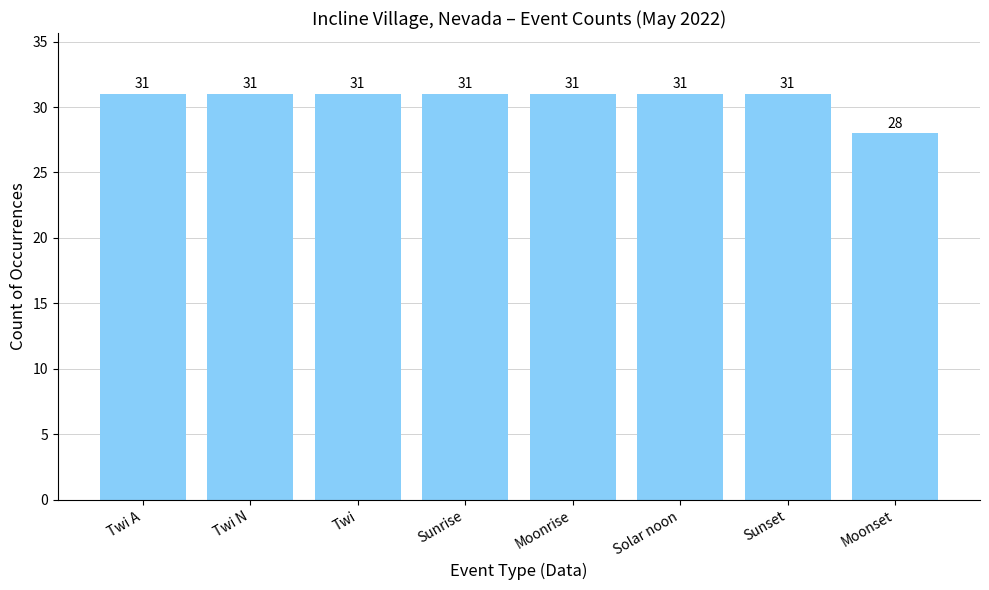

What is the maximum value shown in the chart?

31